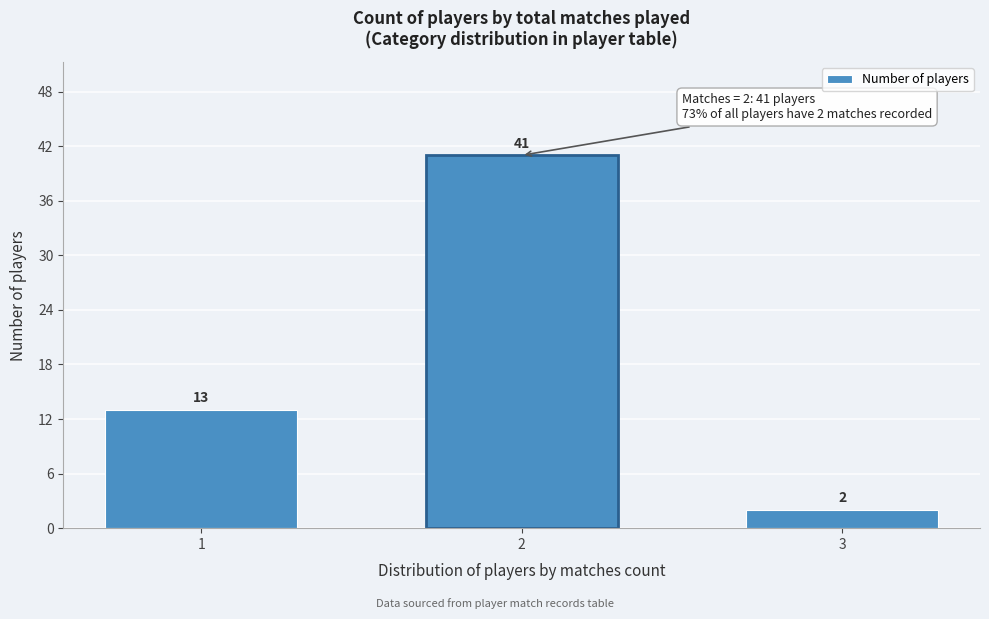

Reading right to left, list all the values displayed in this chart.

3=2	2=41	1=13